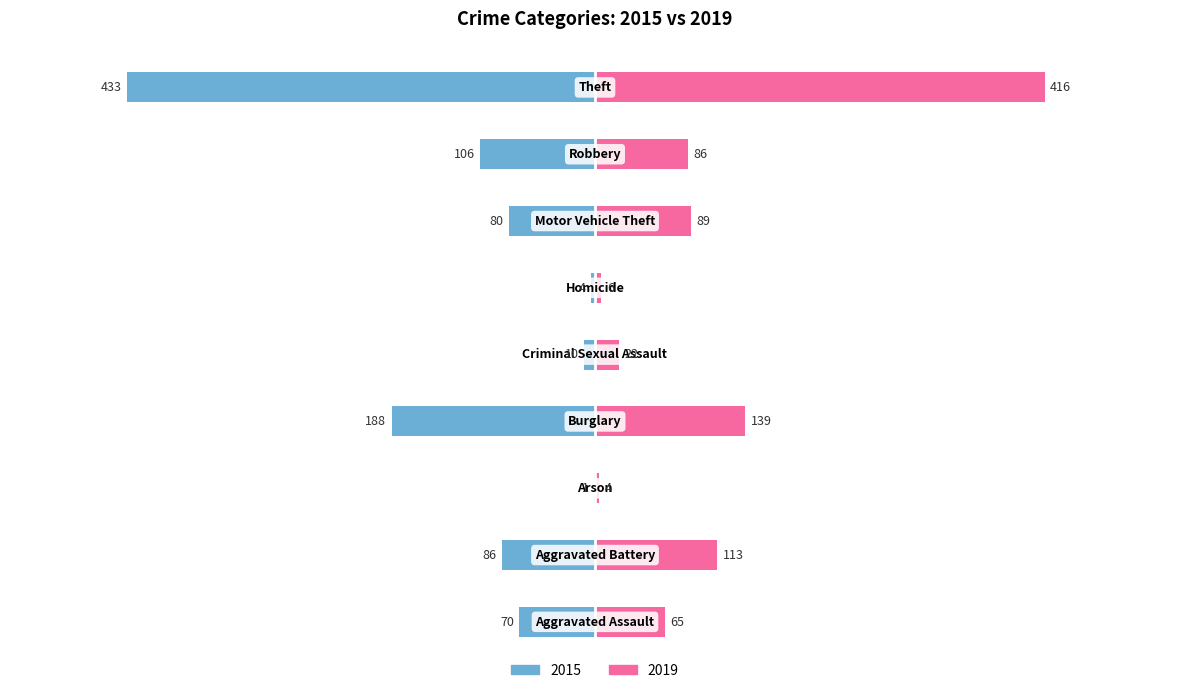

What is the label of the 7th bar from the right?

Arson